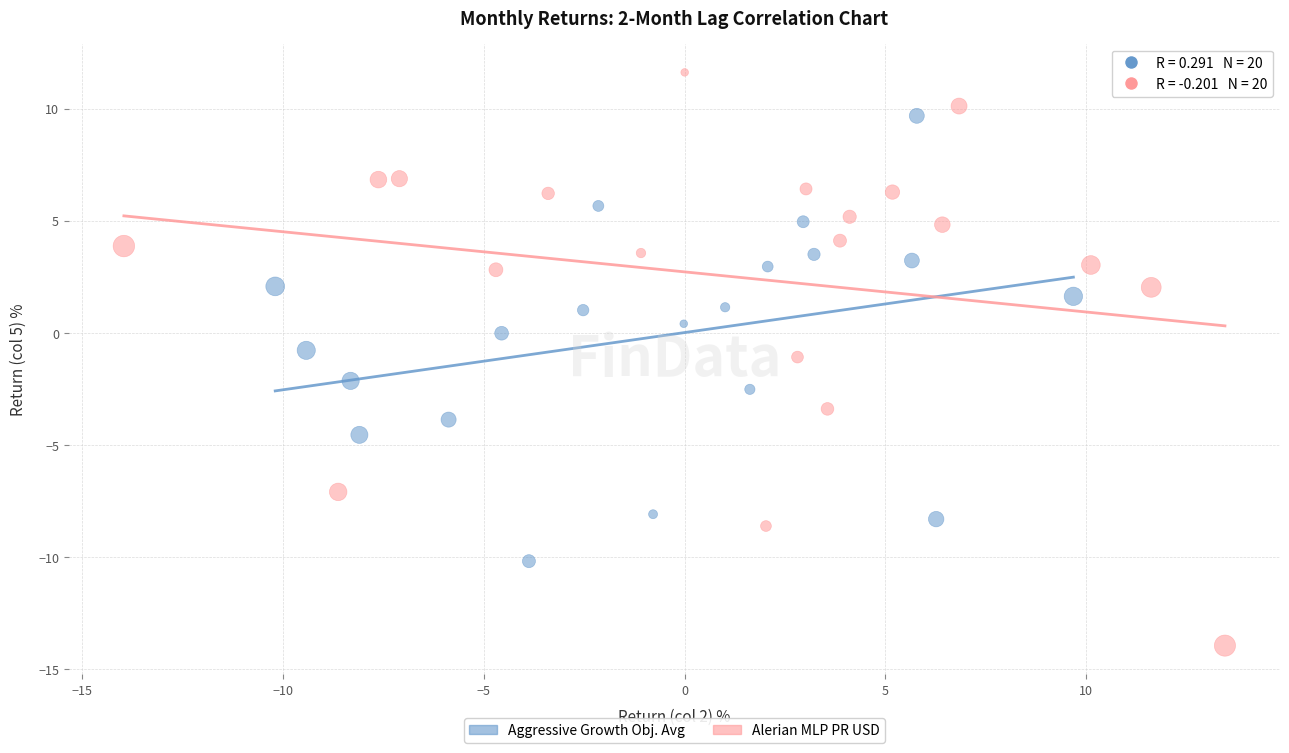

Which series reaches the minimum Y coordinate?

Alerian MLP PR USD